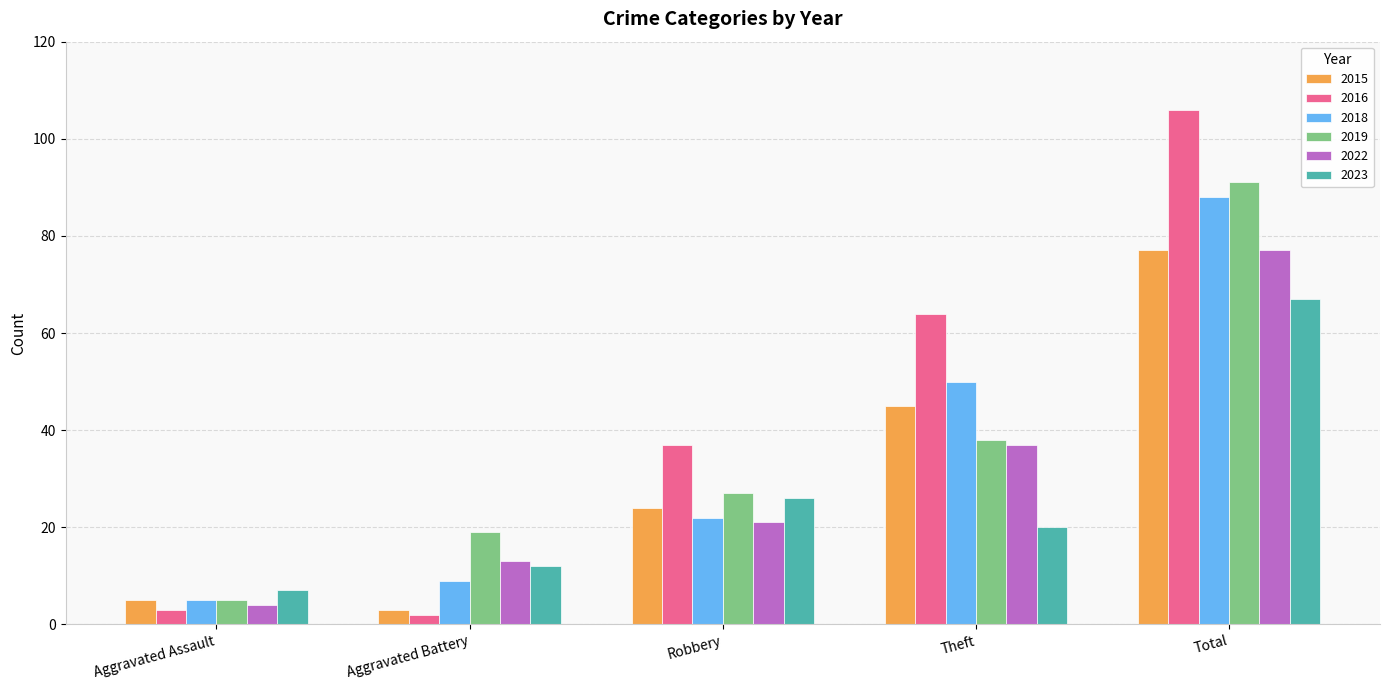

At which label does 2019 reach its peak?

Total